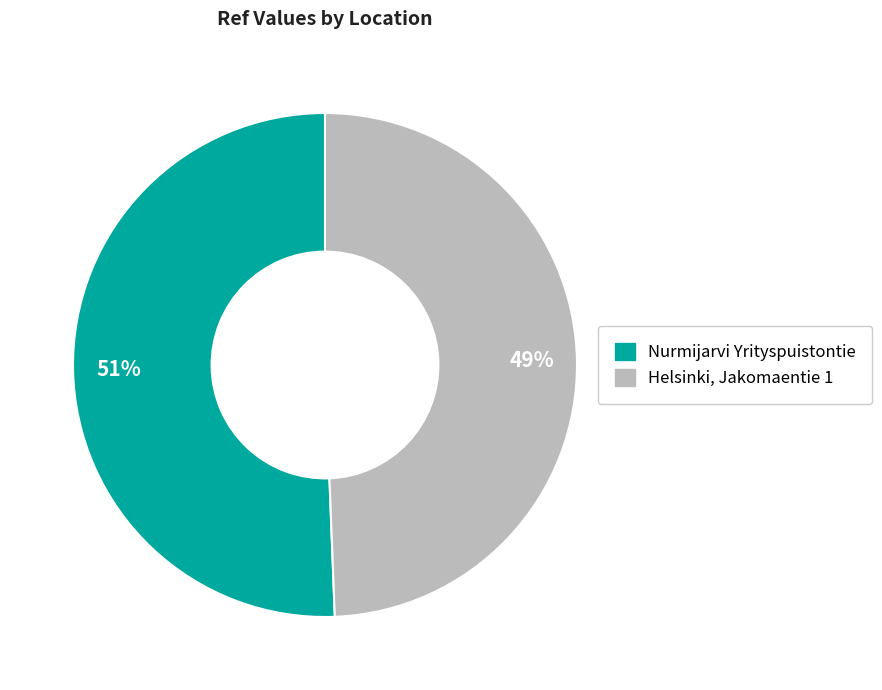

To the nearest percent, what is the average slice percentage?

50%